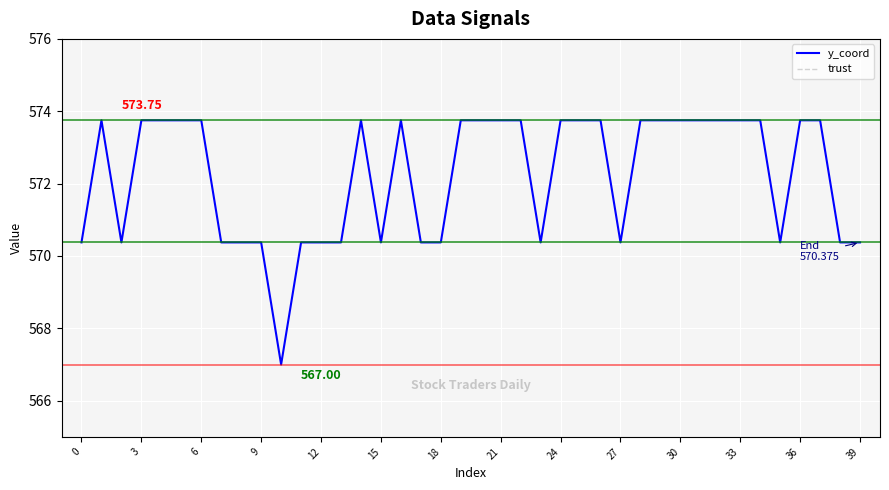

True or false: y_coord has a value of 570.4 at 15.

True